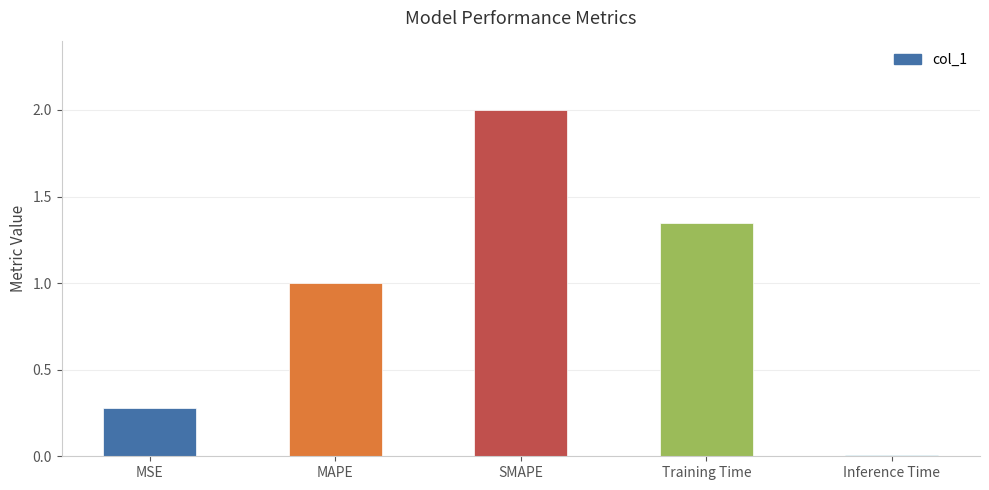

Where does the data first go above 1?

MAPE